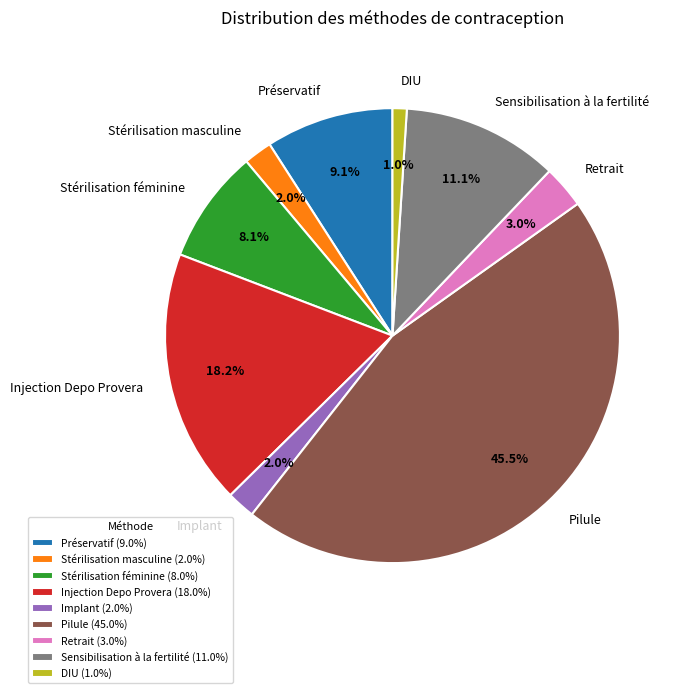

Is there a majority slice in this chart?

No